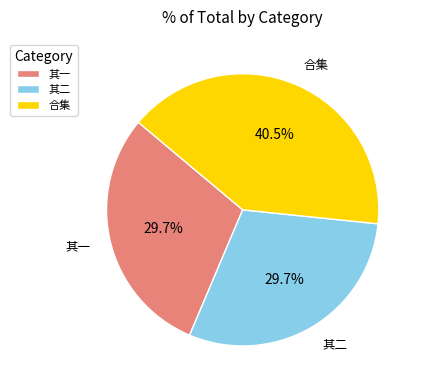

What is the largest slice in the pie chart?

合集